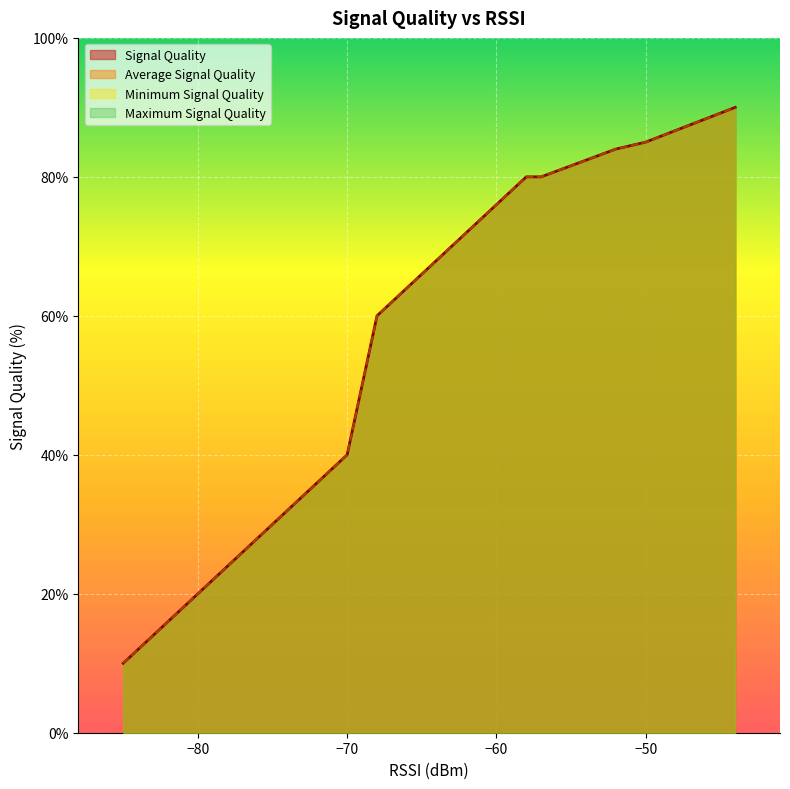

Is the value of Average Signal Quality at 7 greater than the value of Signal Quality at 6?

Yes